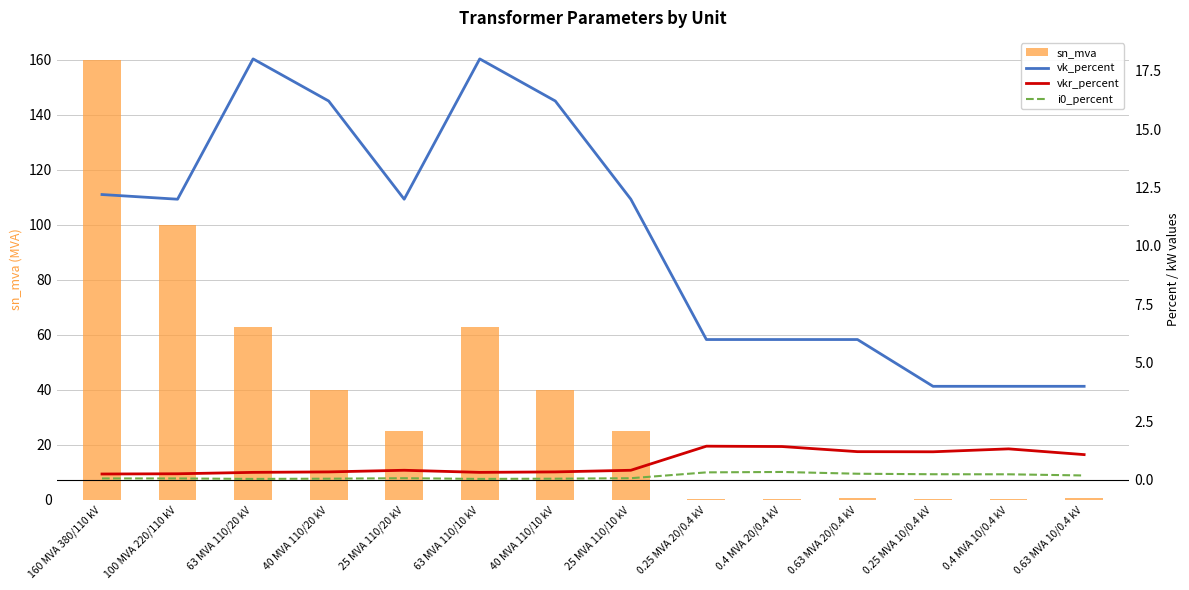

Which series has the largest range (max minus min)?

sn_mva